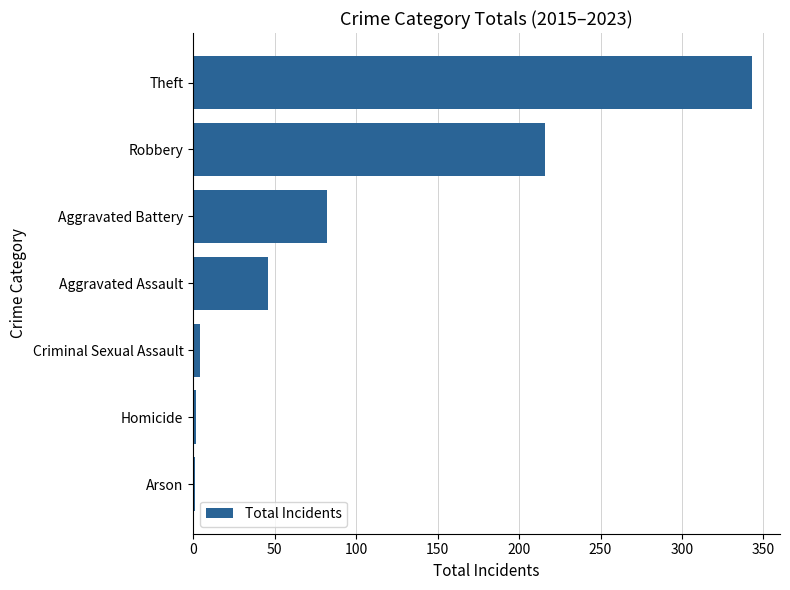

Where is the data nearest to the value 172?

Robbery